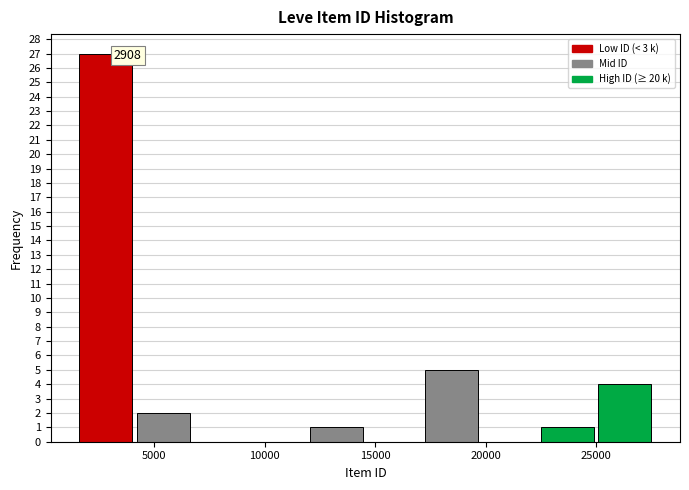

Over which range of the x-axis is the bar tallest?

1500 to 4000